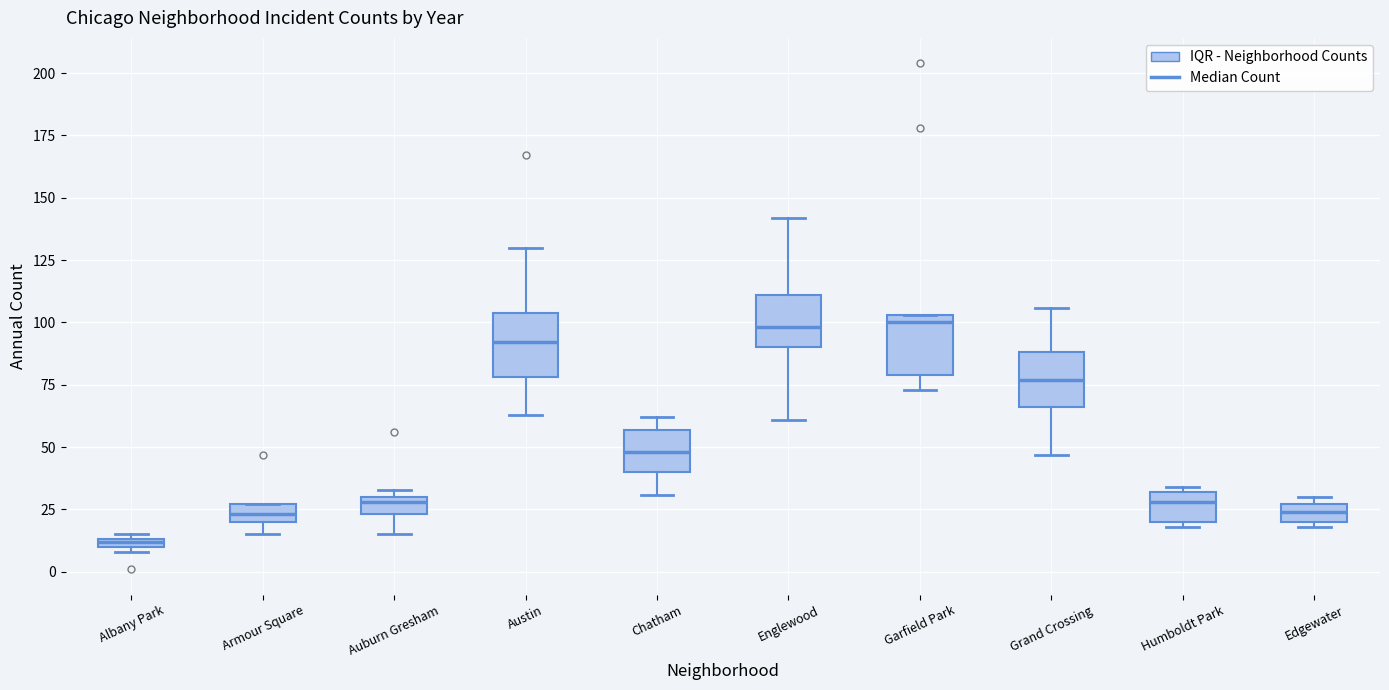

Where does the upper whisker of the box for Austin end on the y-axis? The values are not printed on the chart, so give them approximately, as read against the axis.

130